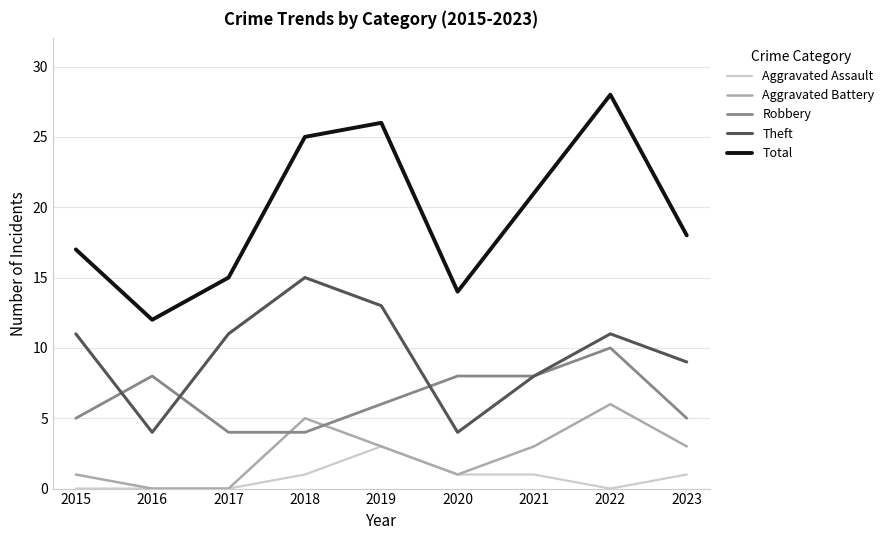

What is the difference between the highest and lowest values at 2017?

15